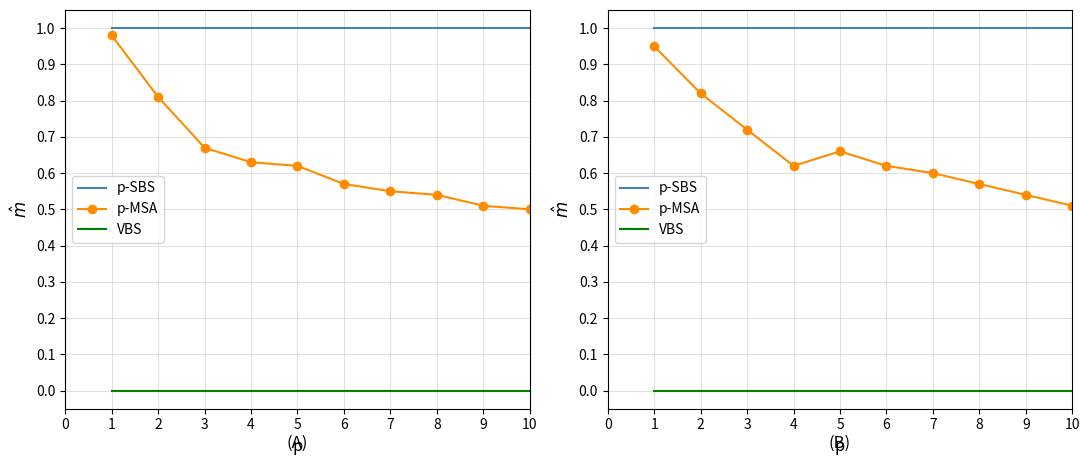

Reading left to right, extract all data points from this chart.

p-SBS: 1.0	1.0	1.0	1.0	1.0	1.0	1.0	1.0	1.0	1.0
p-MSA: 0.9	0.8	0.7	0.6	0.7	0.6	0.6	0.6	0.5	0.5
VBS: 0.0	0.0	0.0	0.0	0.0	0.0	0.0	0.0	0.0	0.0